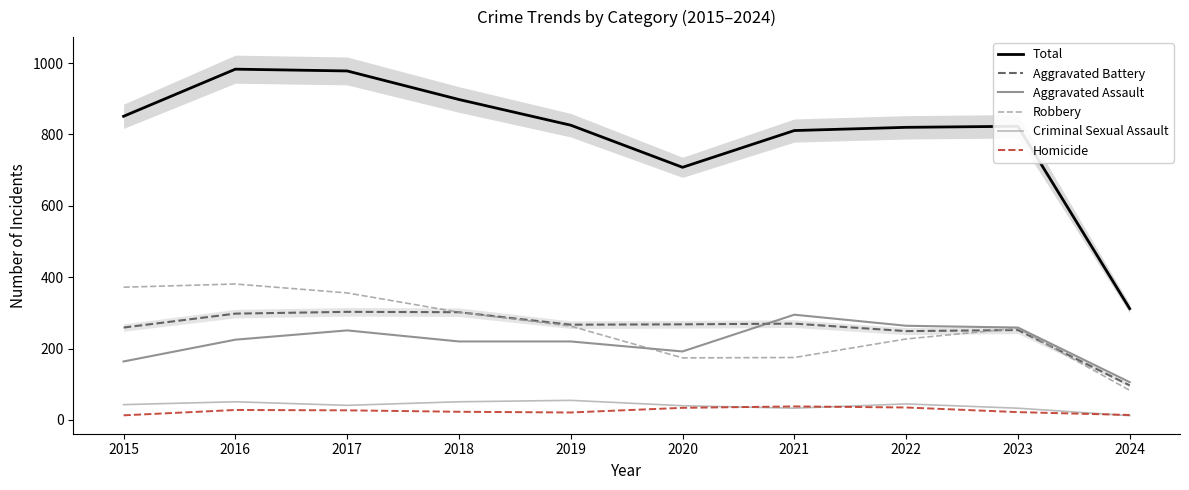

What is the sum of all Homicide values?

255